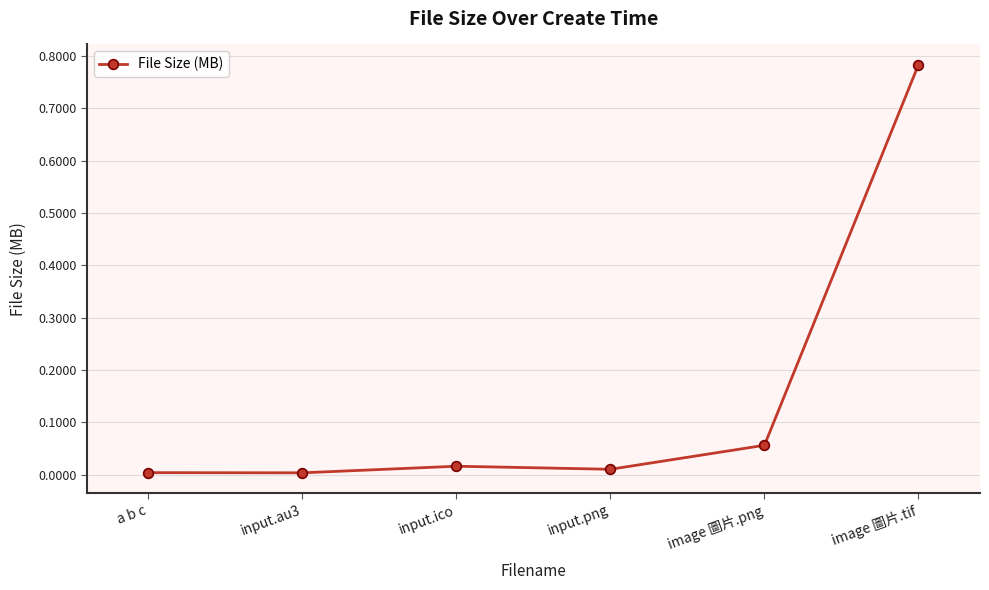

How many data points does each series have?

6